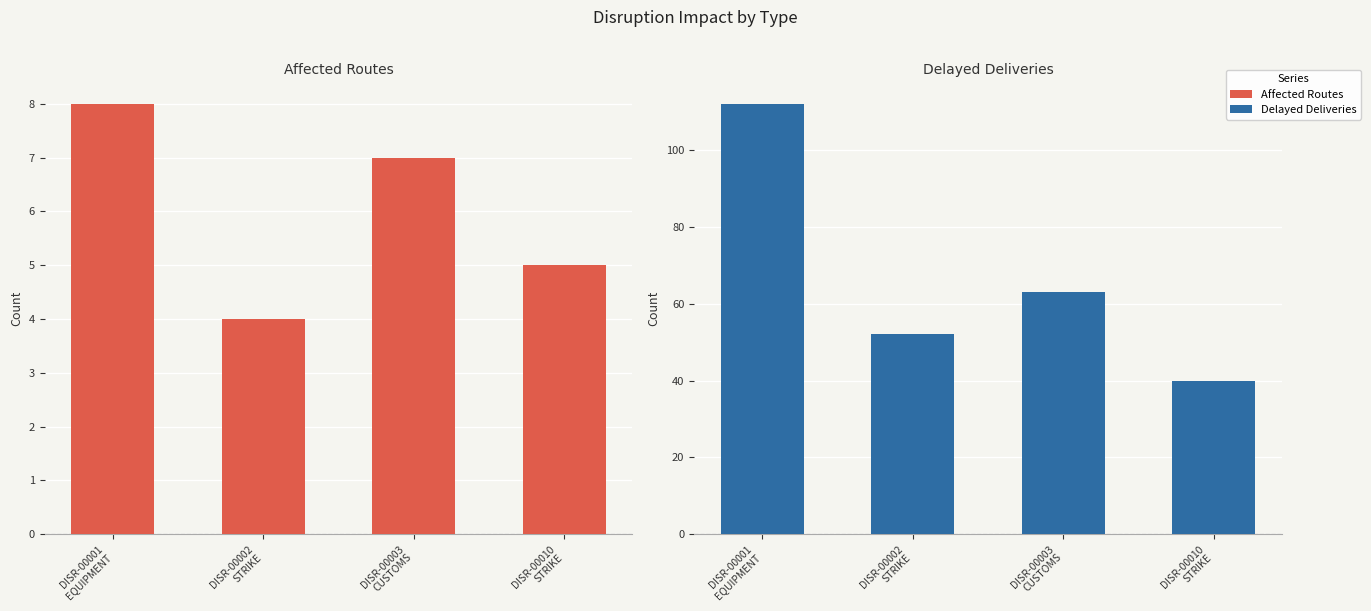

How many bars are there in each group?

2